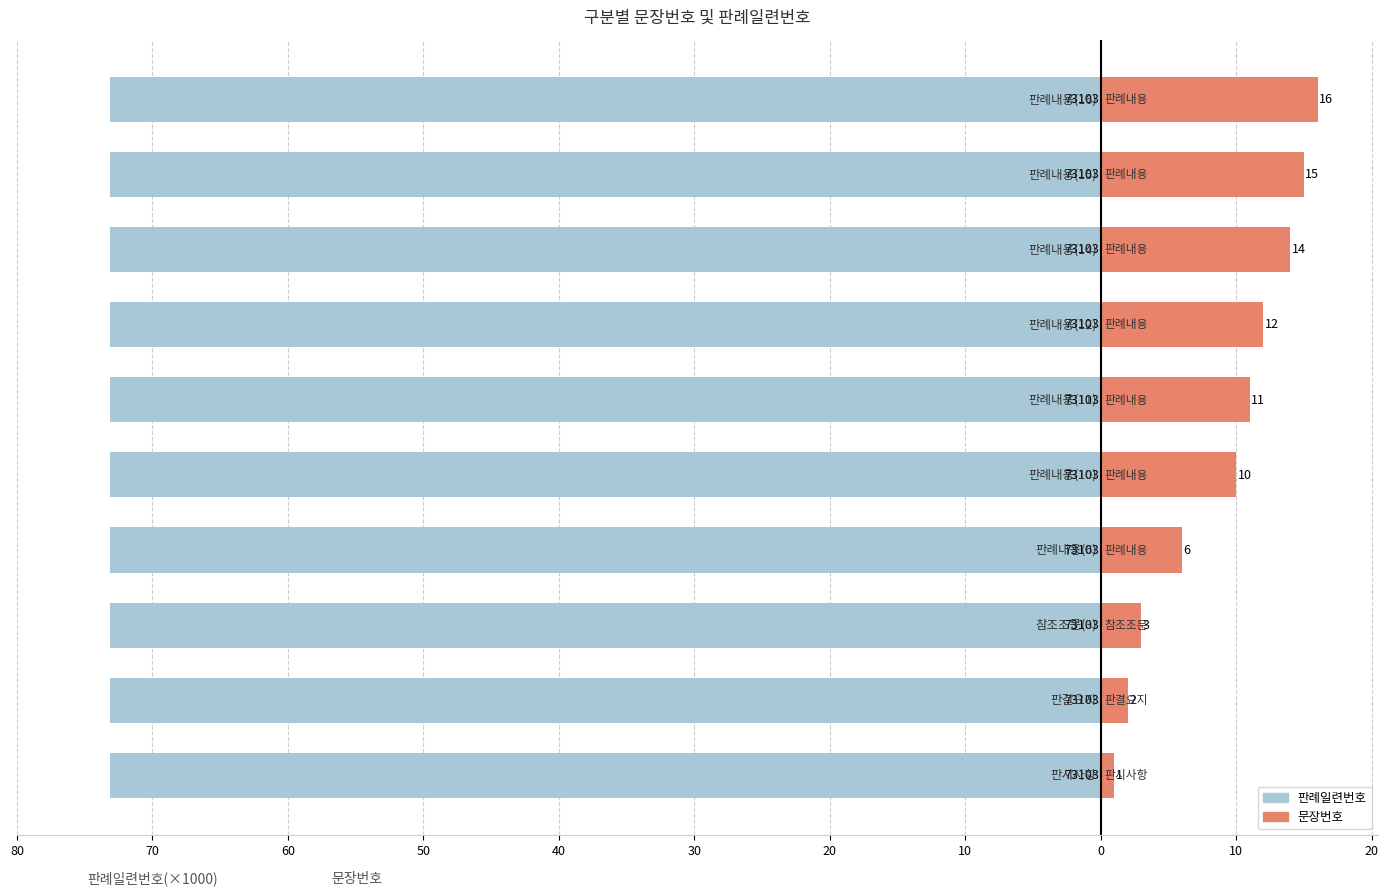

Which category has the highest value across all series?

10